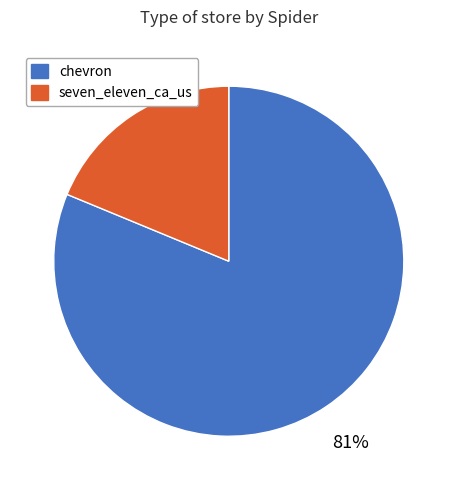

Is it true that chevron is 90% of the pie?

False